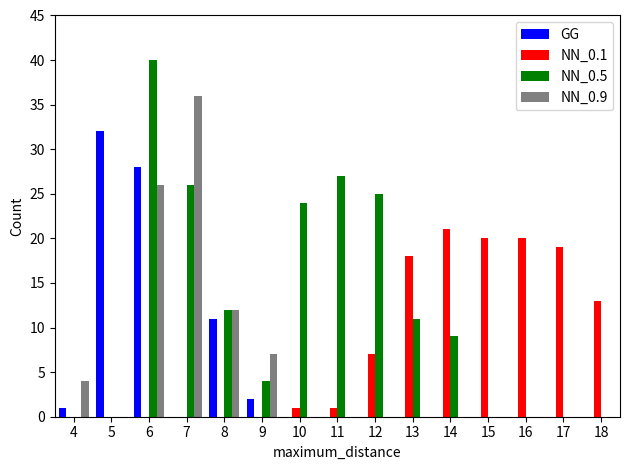

Reading left to right, extract all data points from this chart.

GG: 4=1	5=32	6=28	7=0	8=11	9=2	10=0	11=0	12=0	13=0	14=0	15=0	16=0	17=0	18=0
NN_0.1: 4=0	5=0	6=0	7=0	8=0	9=0	10=1	11=1	12=7	13=18	14=21	15=20	16=20	17=19	18=13
NN_0.5: 4=0	5=0	6=40	7=26	8=12	9=4	10=24	11=27	12=25	13=11	14=9	15=0	16=0	17=0	18=0
NN_0.9: 4=4	5=0	6=26	7=36	8=12	9=7	10=0	11=0	12=0	13=0	14=0	15=0	16=0	17=0	18=0